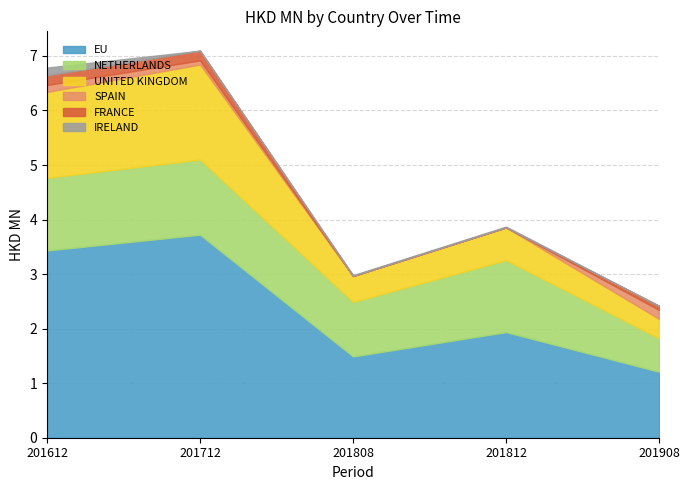

Reading left to right, extract all data points from this chart.

EU: 3.4	3.7	1.5	1.9	1.2
NETHERLANDS: 1.3	1.4	1.0	1.3	0.6
UNITED KINGDOM: 1.6	1.7	0.5	0.6	0.4
SPAIN: 0.1	0.1	0.0	0.0	0.2
FRANCE: 0.2	0.2	0.0	0.0	0.1
IRELAND: 0.1	0.0	0.0	0.0	0.0